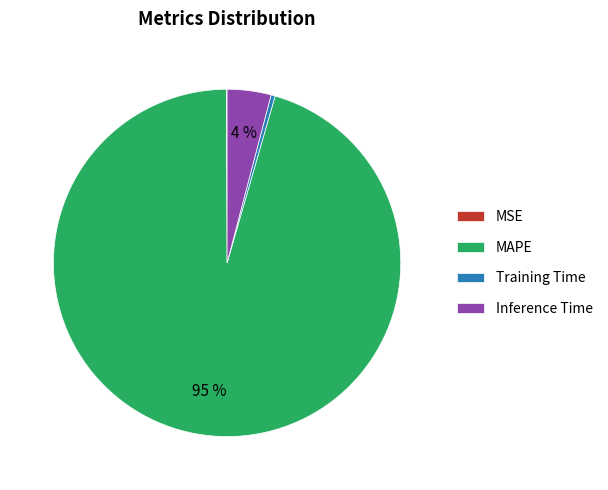

What is the largest slice in the pie chart?

MAPE